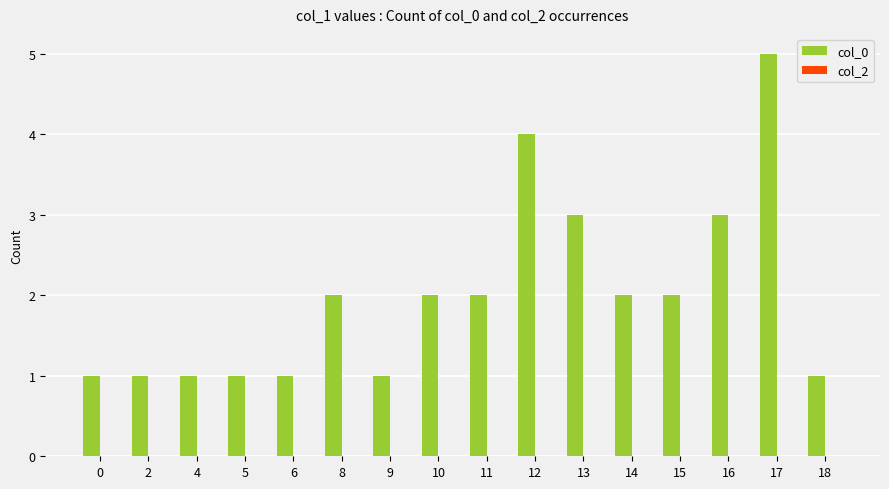

The chart shows a value of 3 at 13. True or false?

True